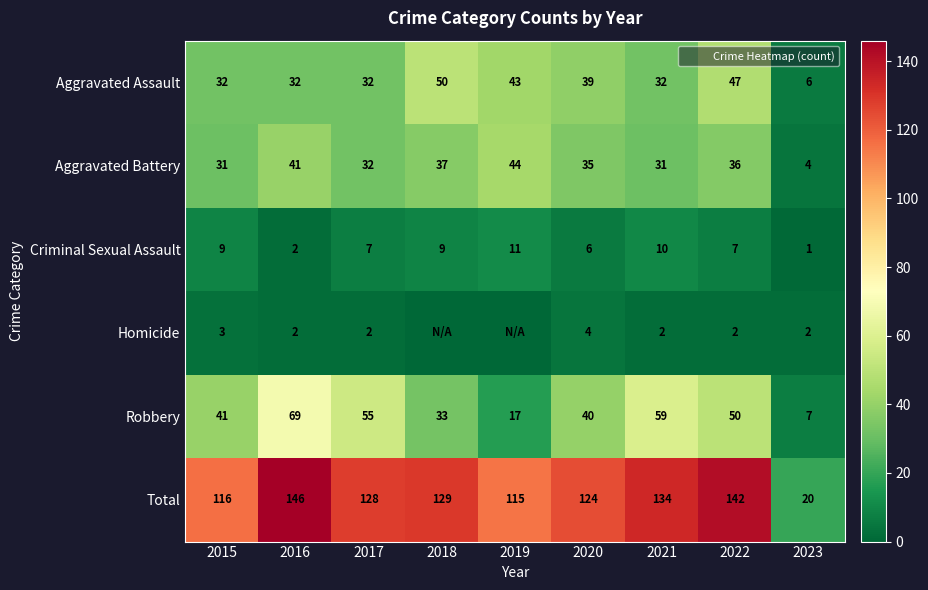

Which category has the lowest value across all series?

2018